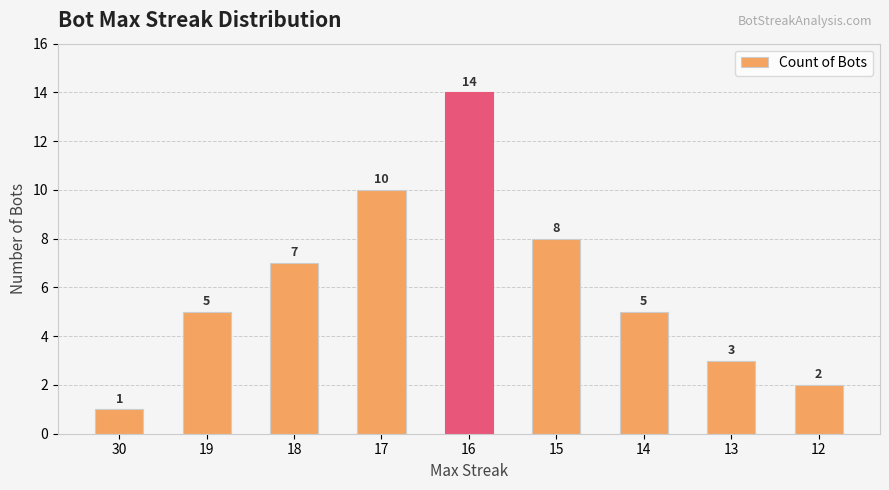

What is the difference between the values at 16 and 18?

7